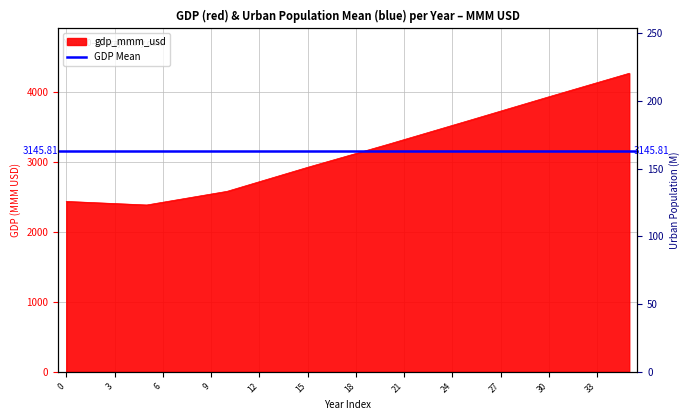

What is the value of the gdp_mmm_usd point at the 23rd from the left?

3382.1